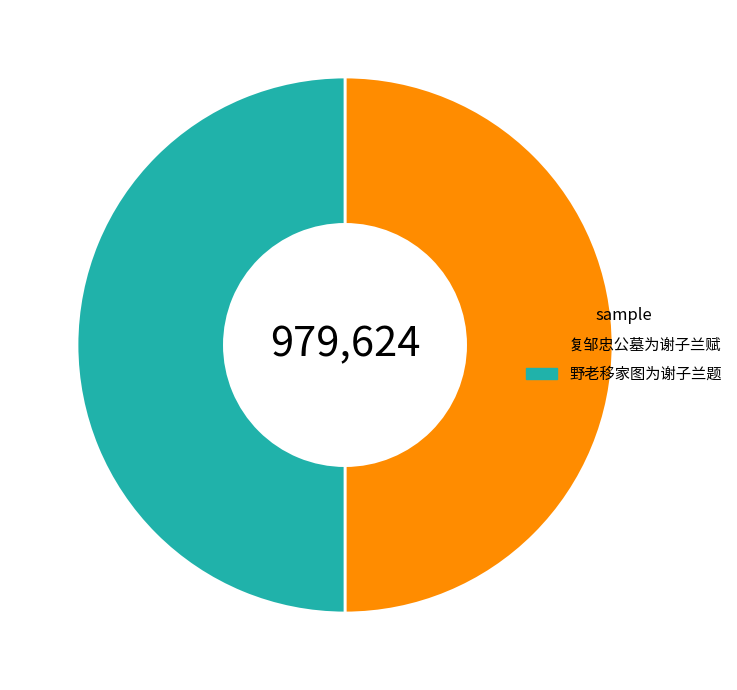

Combined, do 野老移家图为谢子兰题 and 复邹忠公墓为谢子兰赋 account for over 50%?

Yes